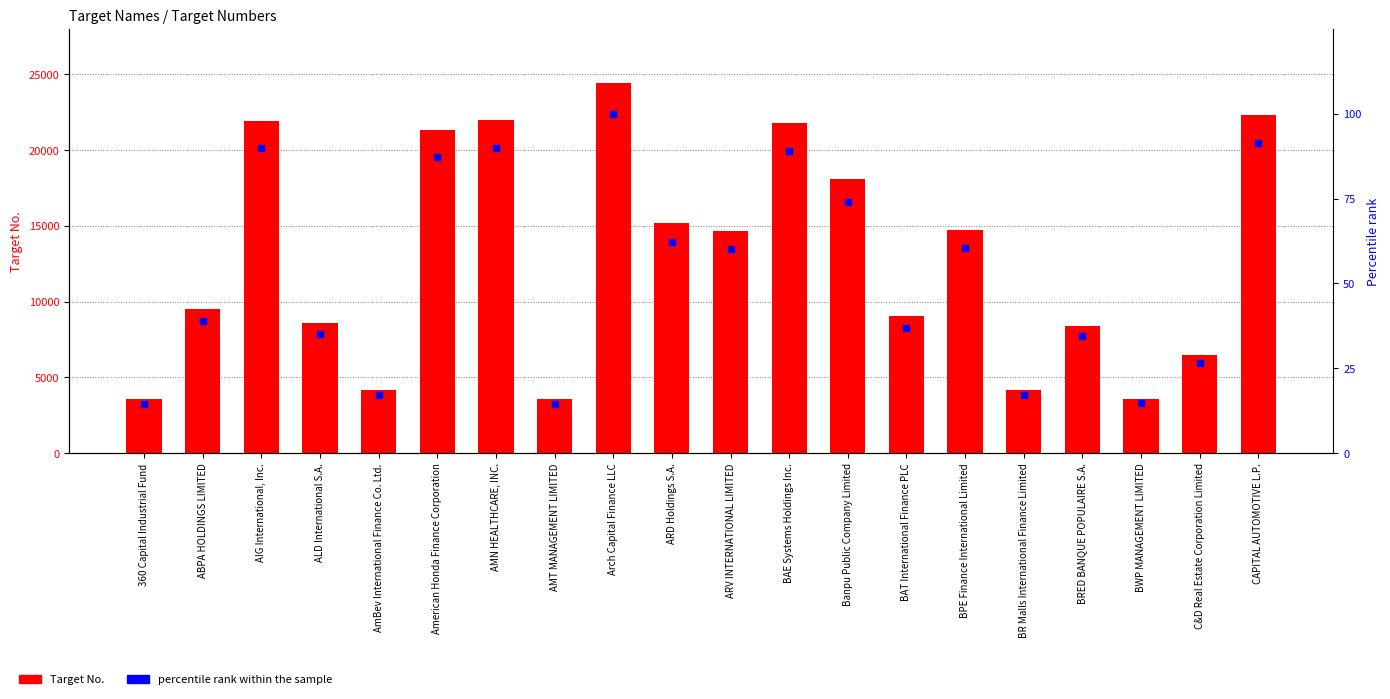

What is the sum of all Target No. values?

257377.0